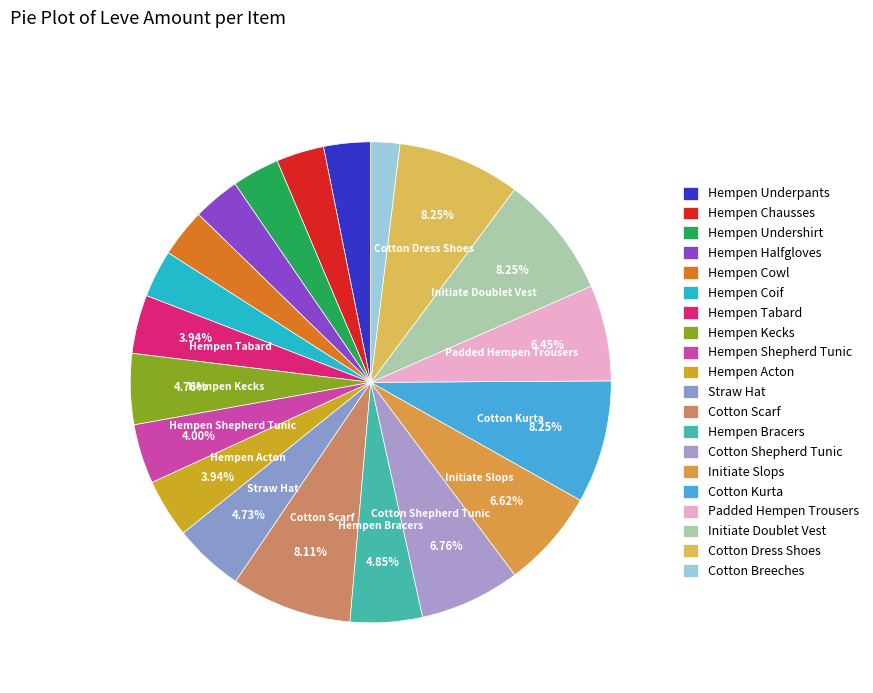

Combined, do Straw Hat and Cotton Breeches account for over 50%?

No